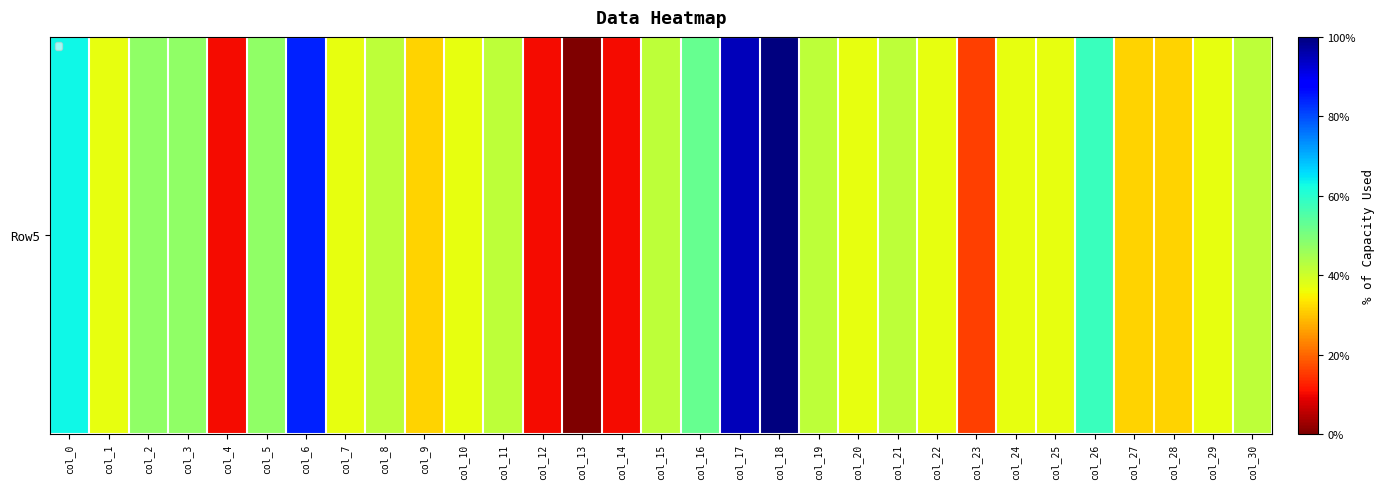

What is the difference between the highest and lowest values at col_21?

0.5